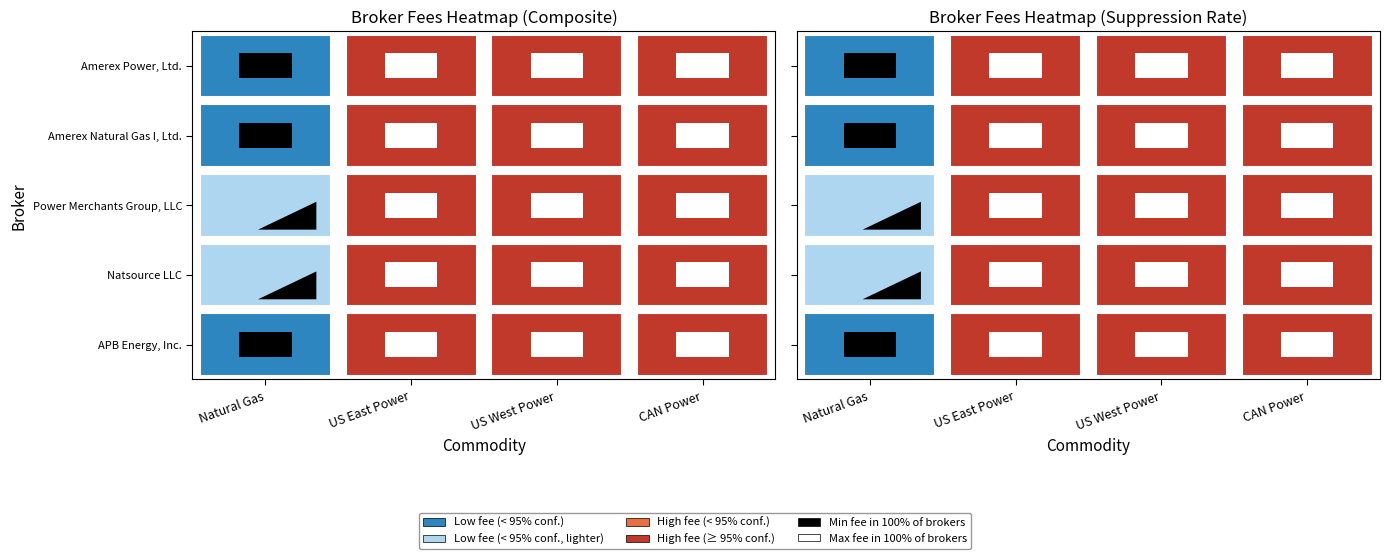

True or false: Natural Gas has a value of 0.0 at Amerex Natural Gas I, Ltd..

True